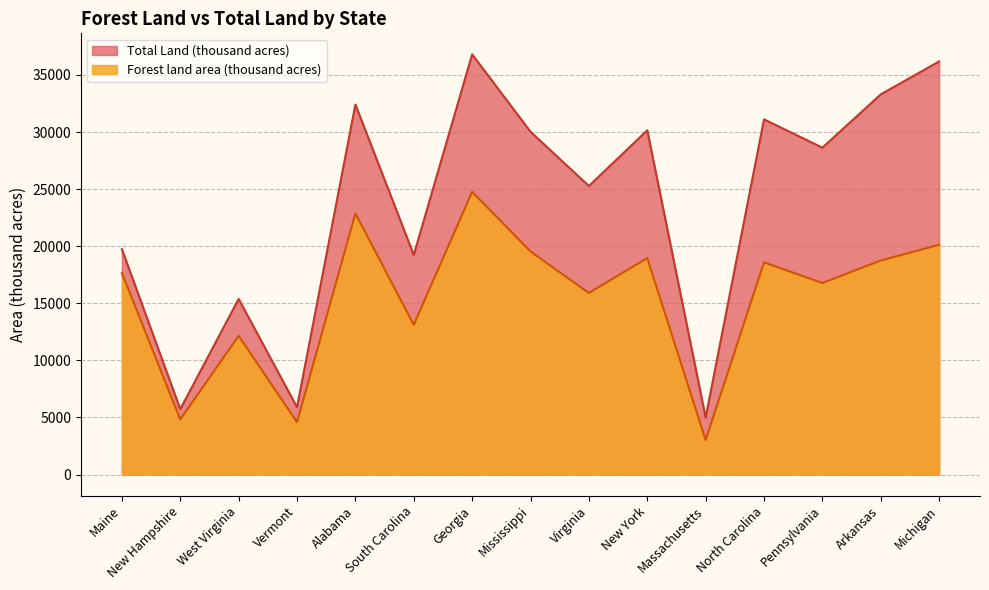

Reading left to right, extract all data points from this chart.

Forest land area (thousand acres): 17660	4832	12155	4591	22877	13120	24768	19542	15907	18966	3024	18588	16782	18755	20127
Total Land (thousand acres): 19739	5730	15384	5899	32413	19239	36809	30031	25274	30161	4992	31115	28635	33303	36185